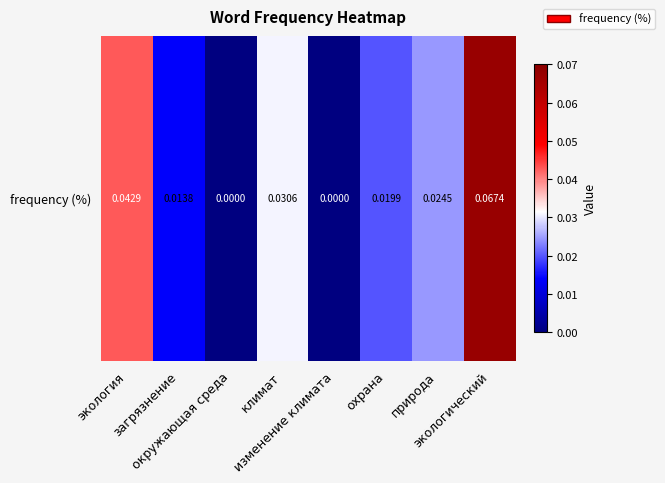

How many data points are above 0?

6